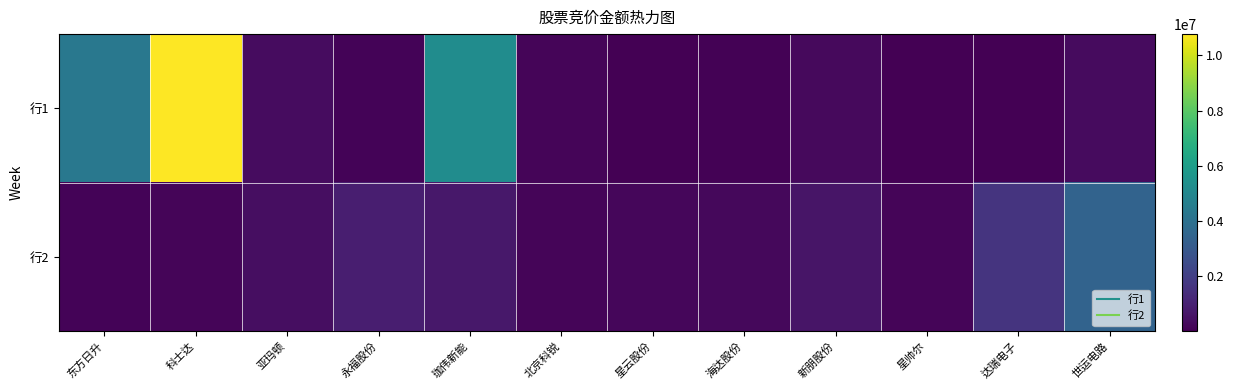

Reading left to right, extract all data points from this chart.

行1: 东方日升=4329240	科士达=10769446	亚玛顿=364160	永福股份=103298	珈伟新能=5244105	北京科锐=176656	星云股份=15480	海达股份=94560	新朋股份=275400	星帅尔=41158	达瑞电子=20248	世运电路=312288
行2: 东方日升=104490	科士达=154761	亚玛顿=417380	永福股份=907683	珈伟新能=709374	北京科锐=166278	星云股份=209437	海达股份=240656	新朋股份=641985	星帅尔=162866	达瑞电子=1621950	世运电路=3459375